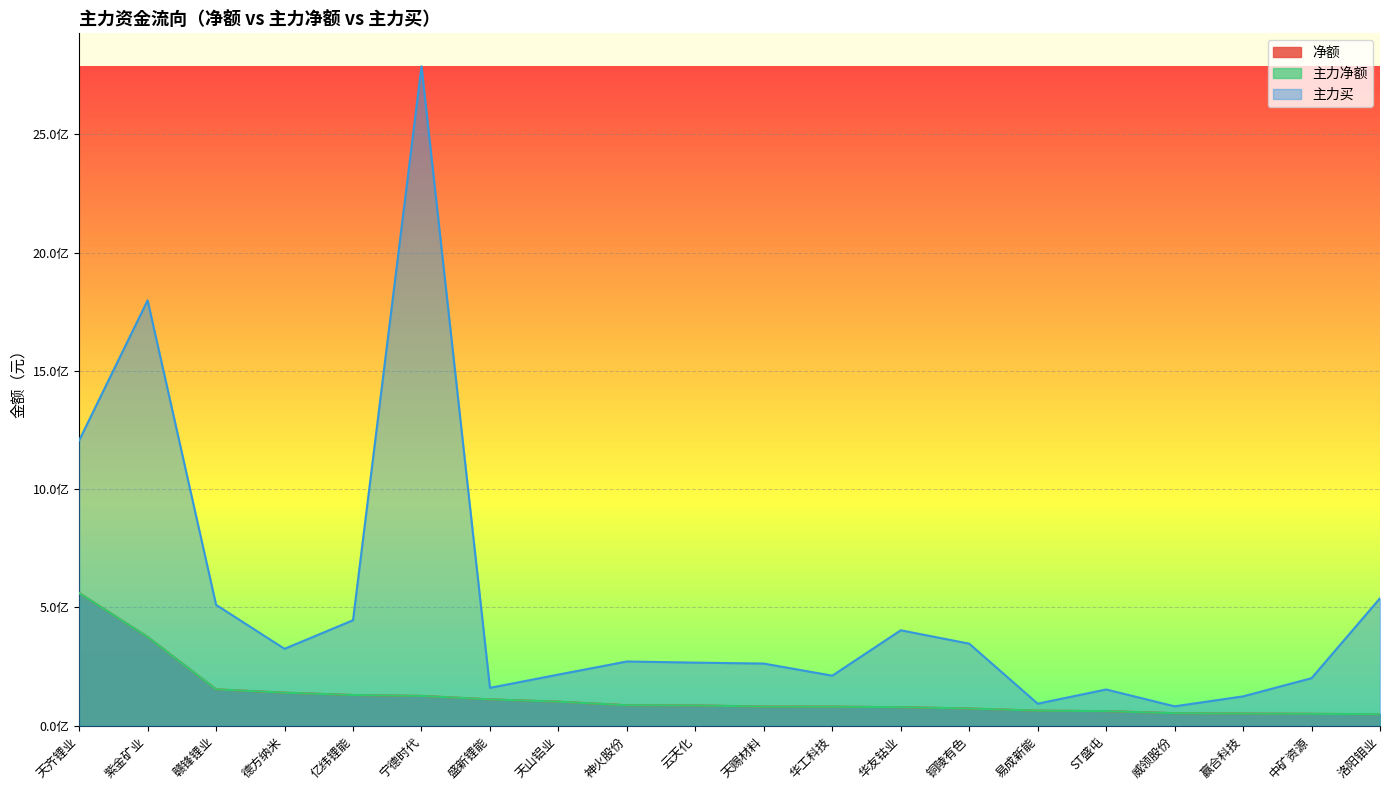

What is the label of the 1st point from the right?

洛阳钼业